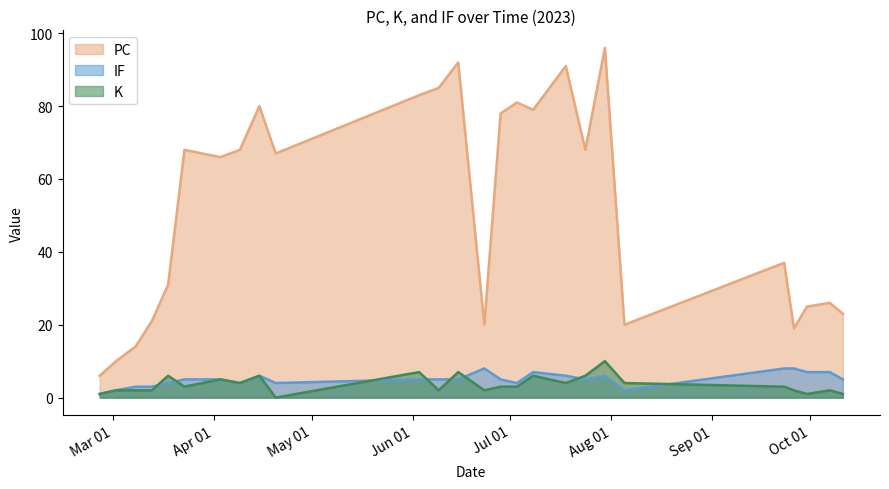

List the labels in order of K value, smallest first.

2023-04-20, 2023-02-25, 2023-09-30, 2023-10-11, 2023-03-02, 2023-03-08, 2023-03-13, 2023-06-09, 2023-06-23, 2023-09-26, 2023-10-07, 2023-03-23, 2023-06-28, 2023-07-03, 2023-09-23, 2023-04-09, 2023-07-18, 2023-08-05, 2023-04-03, 2023-03-18, 2023-04-15, 2023-07-08, 2023-07-24, 2023-06-03, 2023-06-15, 2023-07-30